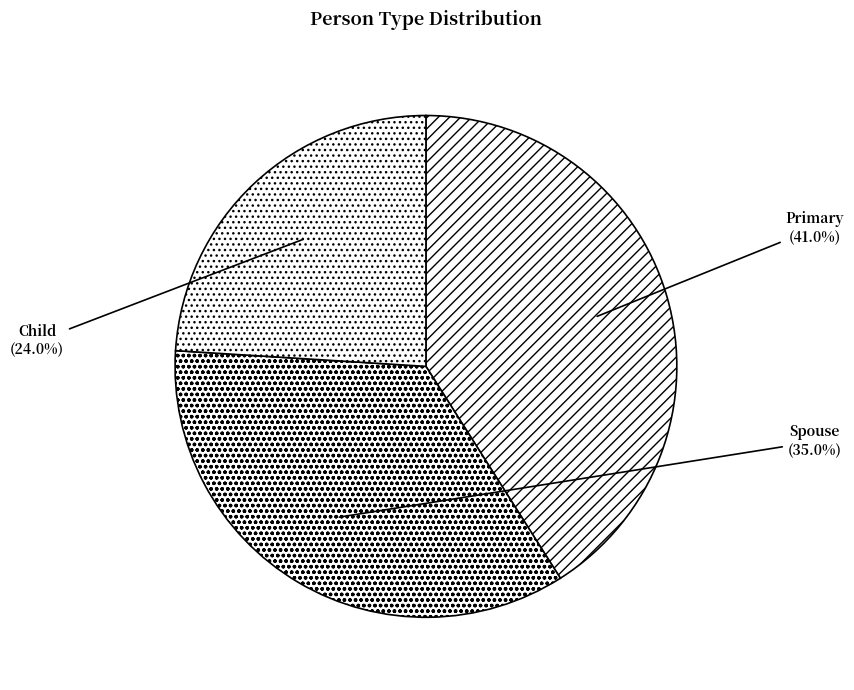

Which has a higher value, Child or Spouse?

Spouse